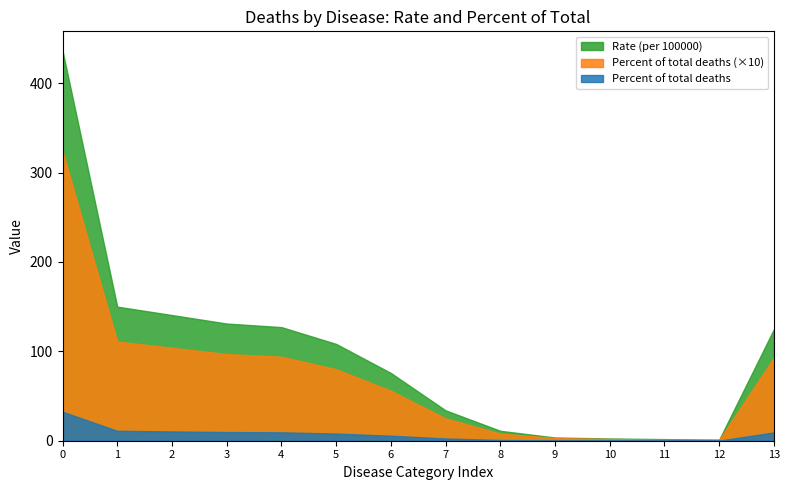

The value of Rate (per 100000) at Other causes is 41.4. True or false?

False